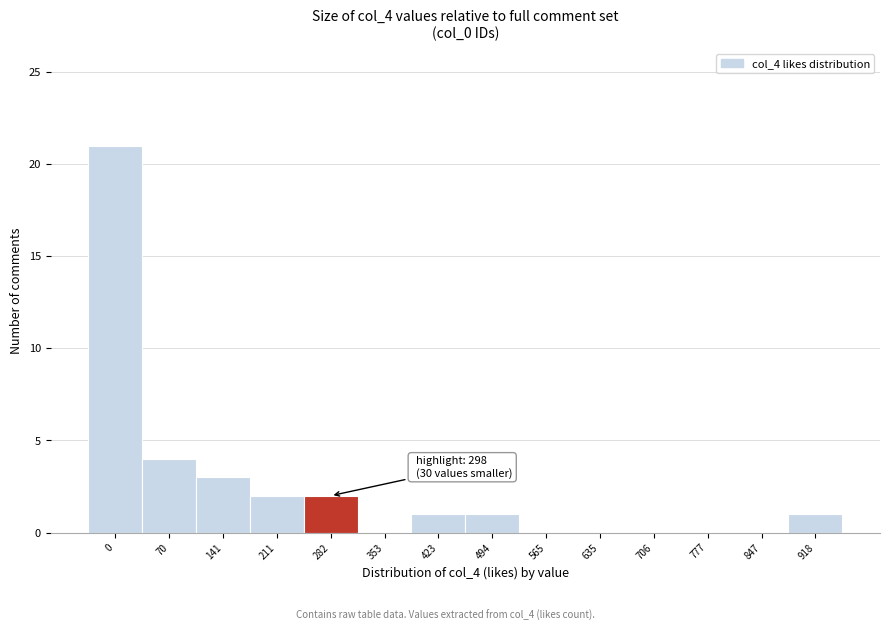

Reading left to right, list all the values displayed in this chart.

0=21	70=4	141=3	211=2	282=2	353=0	423=1	494=1	565=0	635=0	706=0	777=0	847=0	918=1